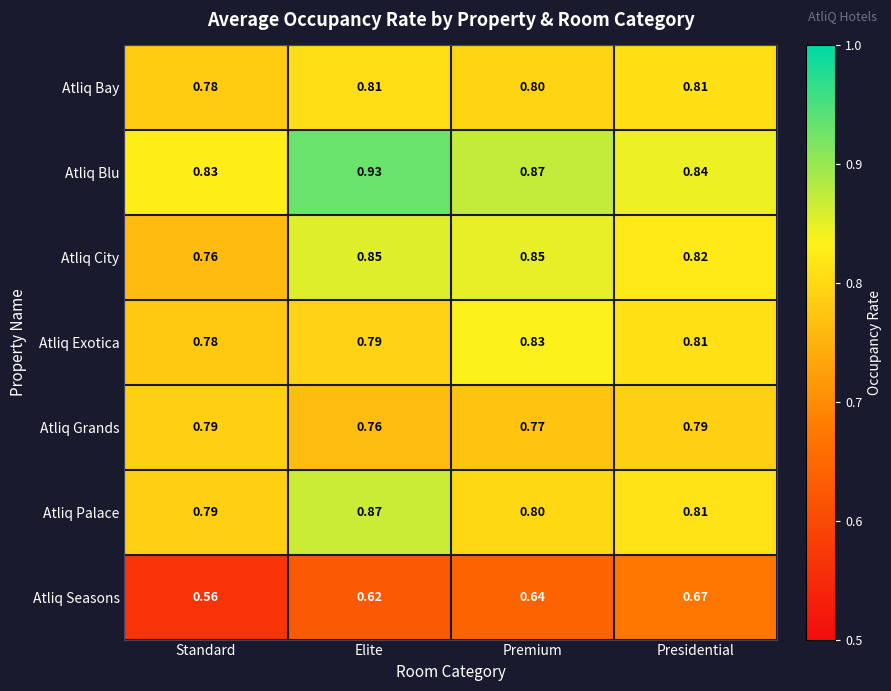

Between Standard and Premium, which series saw the biggest shift?

Atliq City